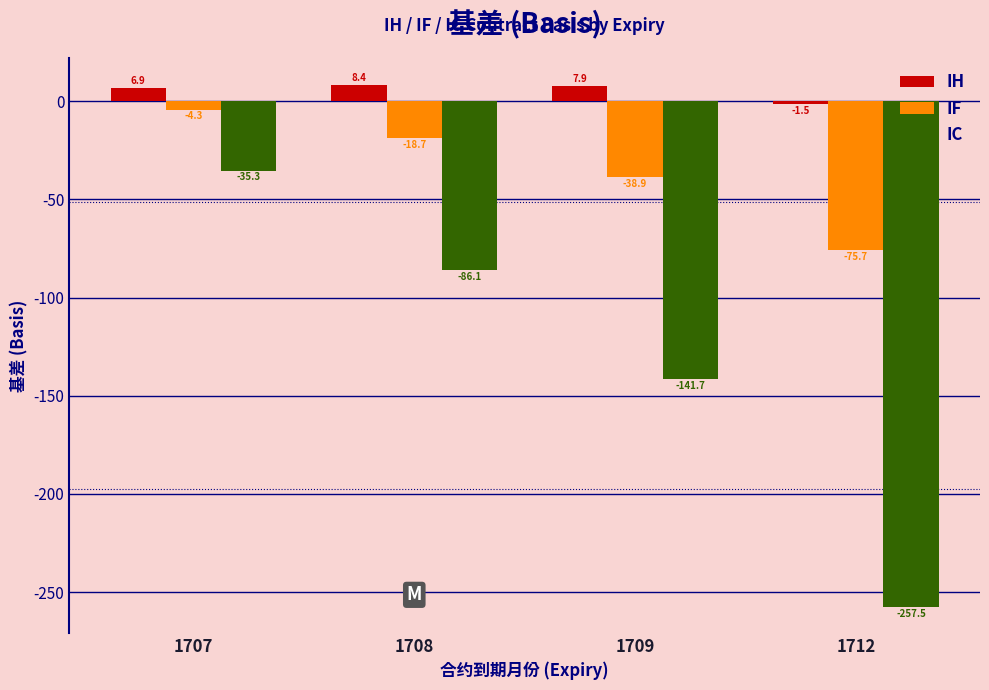

Reading right to left, what are all the values shown in this chart?

IH: -1.5	7.9	8.4	6.9
IF: -75.7	-38.9	-18.7	-4.3
IC: -257.5	-141.7	-86.1	-35.3